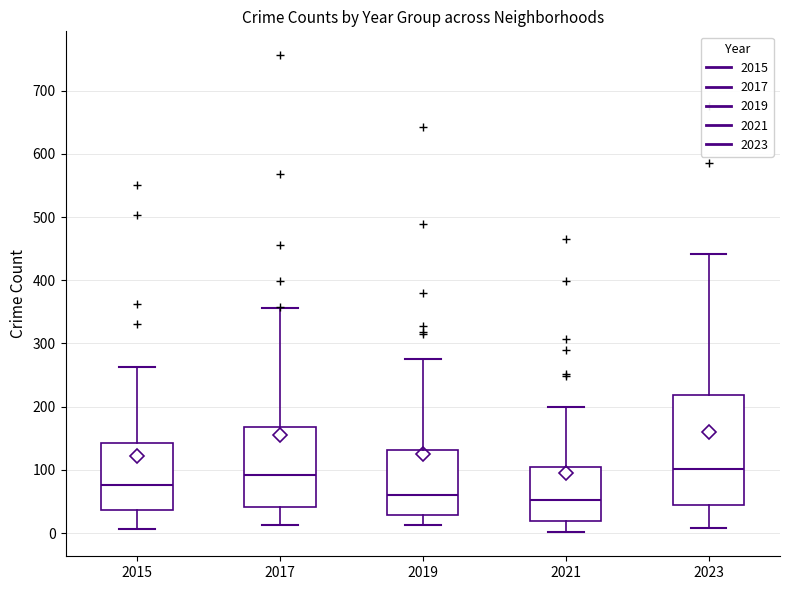

Where does the lower whisker of the box at x = 2019 end on the y-axis? The values are not printed on the chart, so give them approximately, as read against the axis.

10